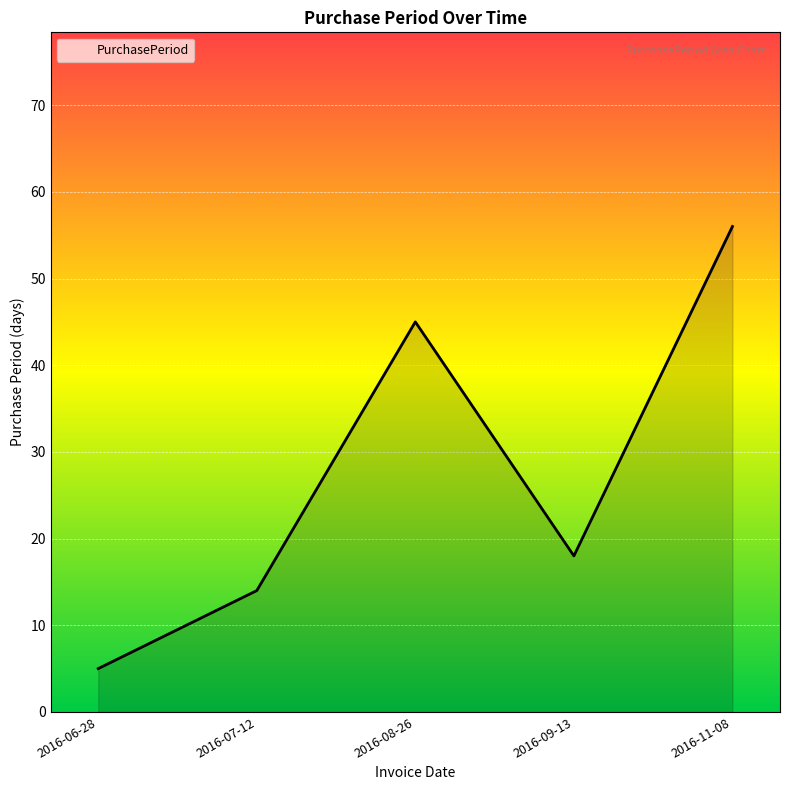

Reading left to right, transcribe all the data shown in this chart.

5	14	45	18	56